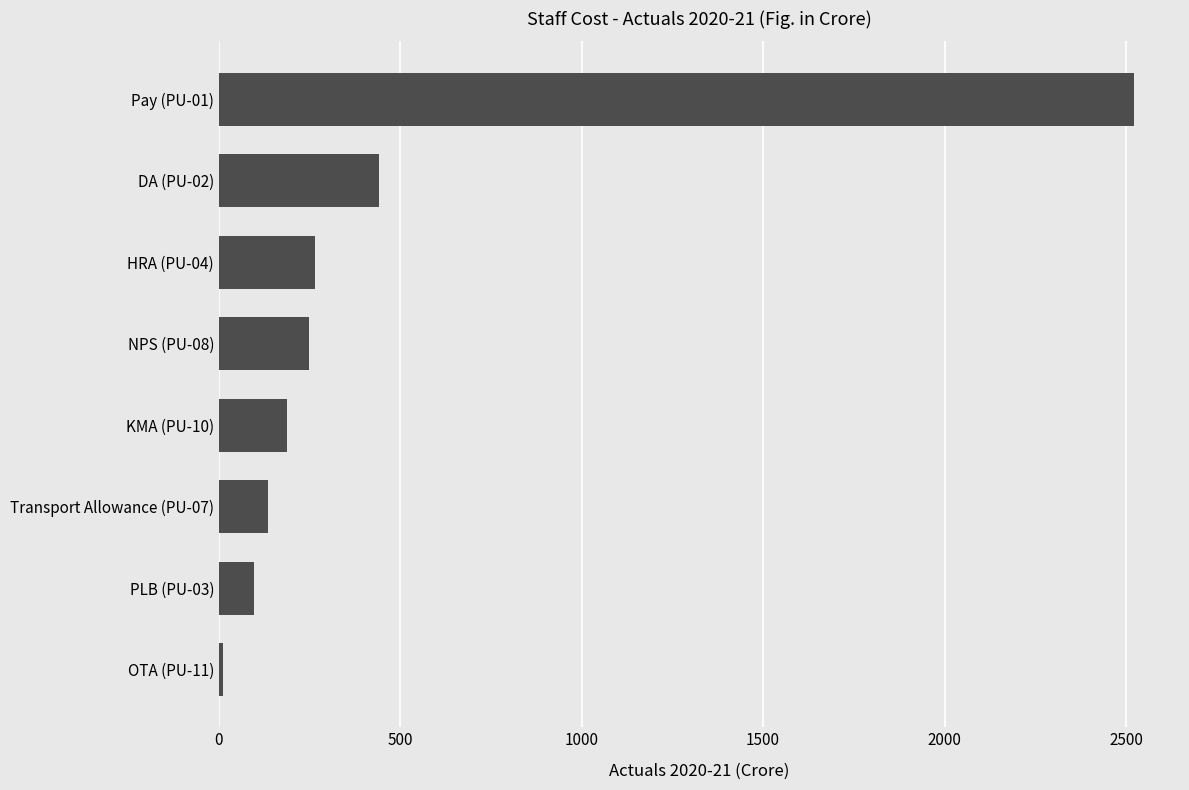

What is the difference between the maximum and minimum values?

2510.8